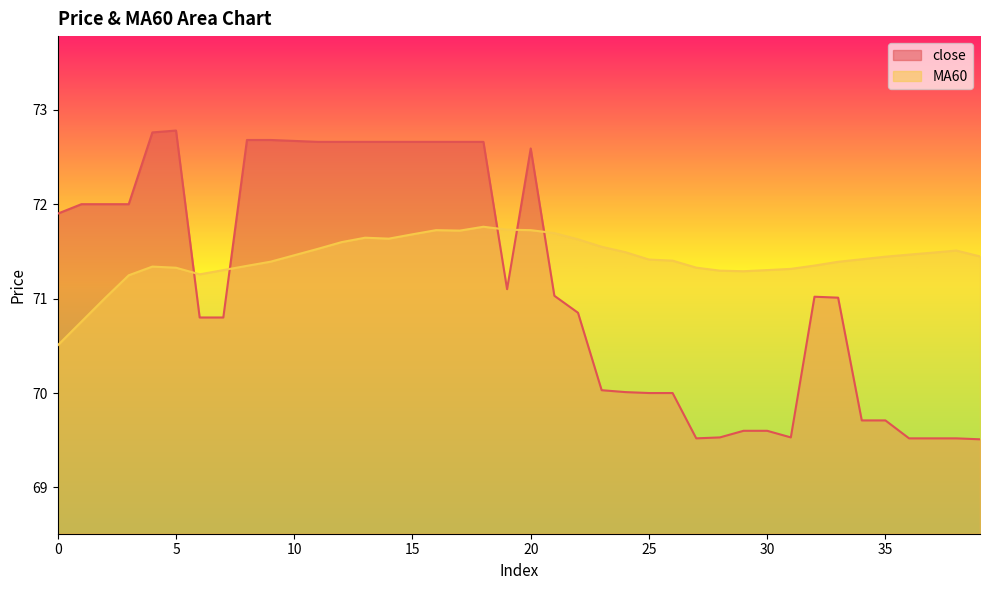

What is the value of the close point at the 18th from the left?

72.7